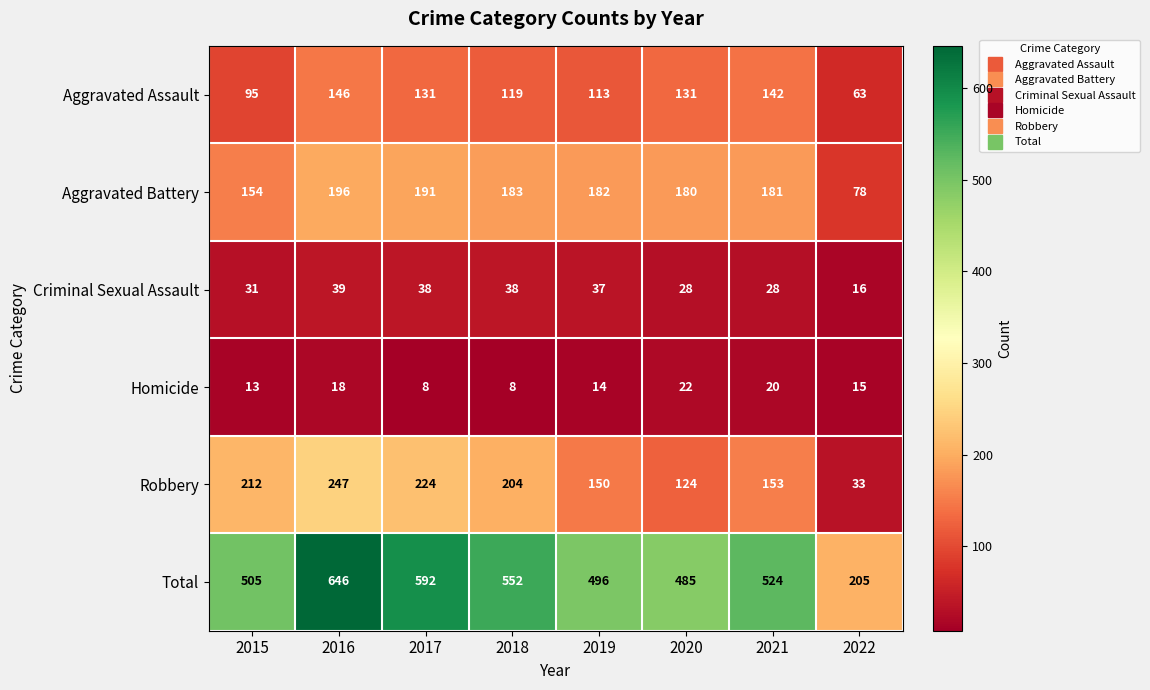

What is the sum of the Robbery values at 2015 and 2016?

459